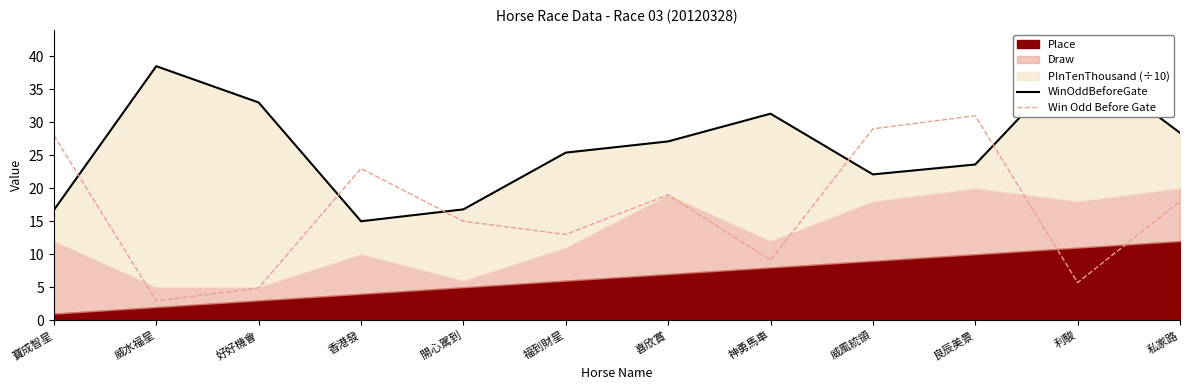

What is the sum of the Win Odd Before Gate values at 開心駕到 and 喜欣賞?

34.0